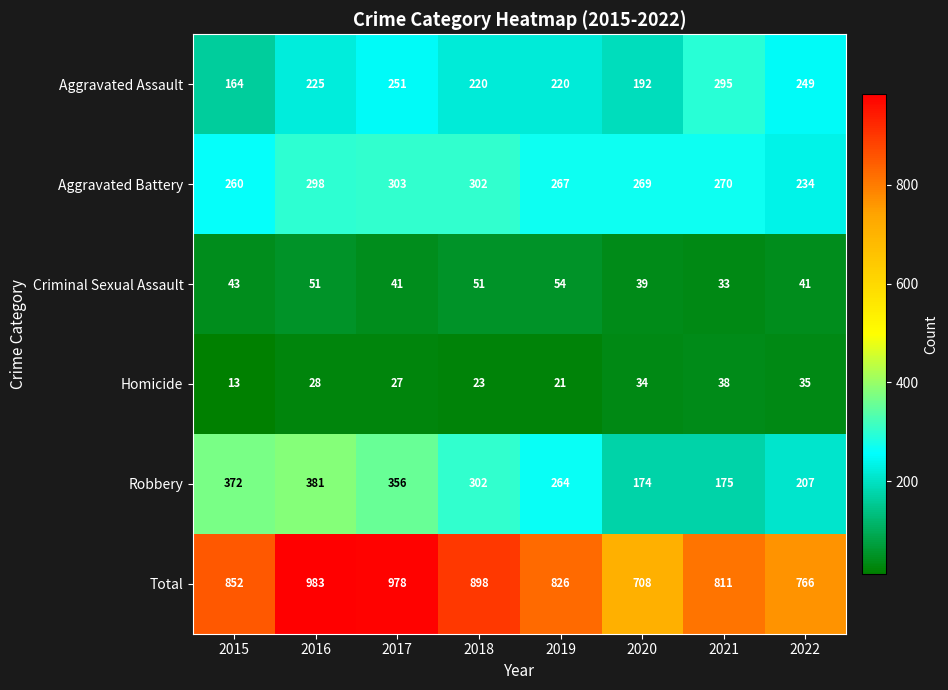

What is the approximate value of Robbery at 2019, to the nearest 5?

265